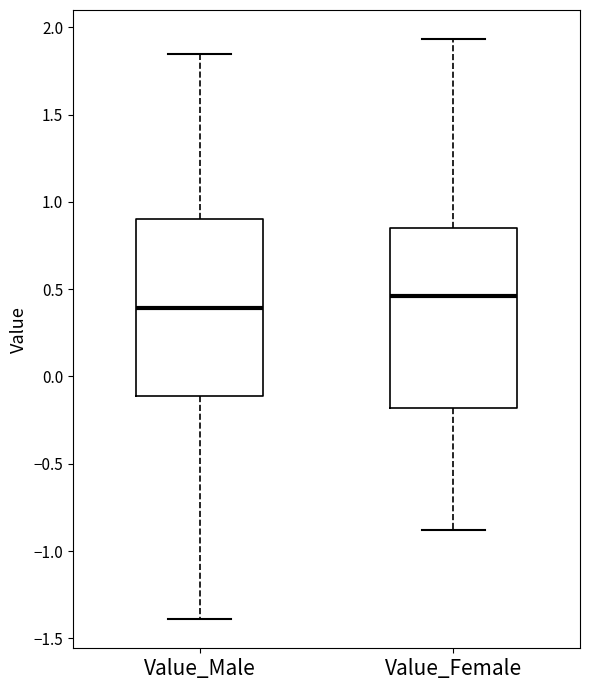

Where is the lower edge of the box for Value_Female on the y-axis? The values are not printed on the chart, so give them approximately, as read against the axis.

-0.20